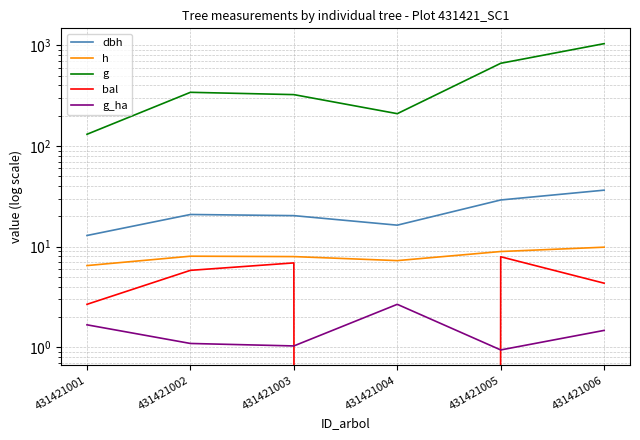

How many values in the bal series exceed 5?

3